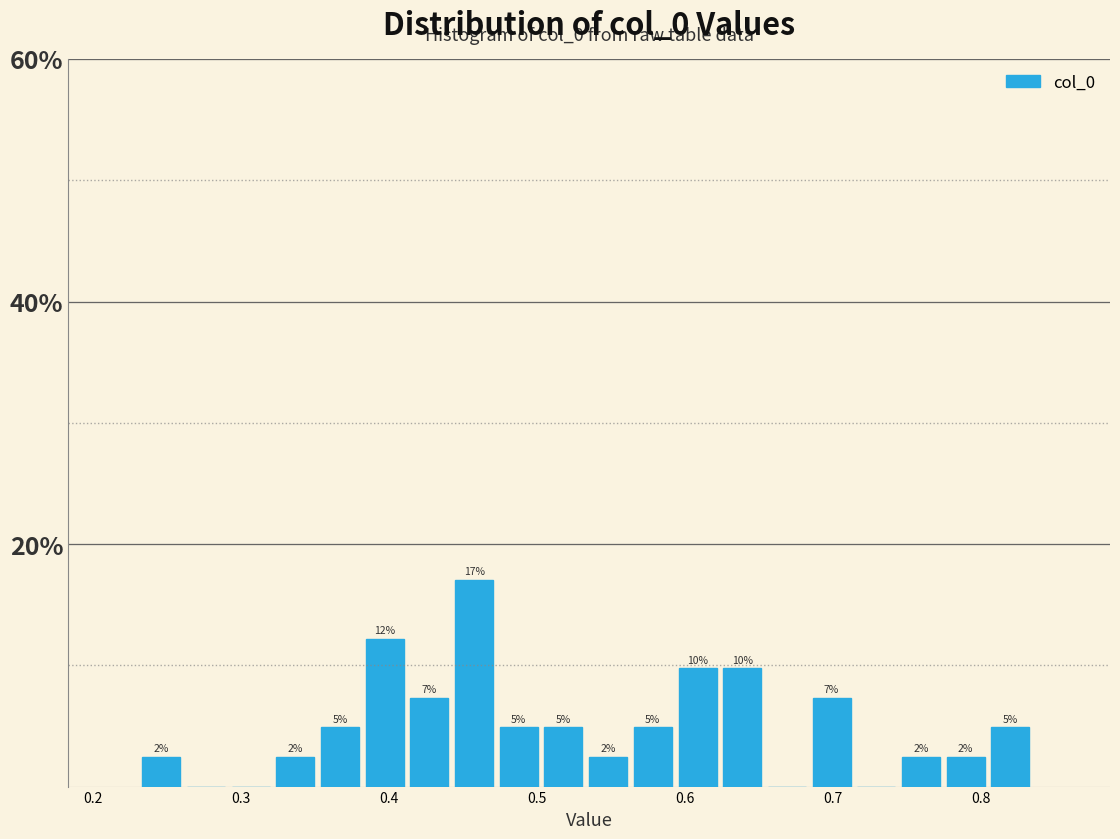

Around what value on the x-axis is the tallest bar? Give the approximate position of its centre, as read against the axis.

0.46